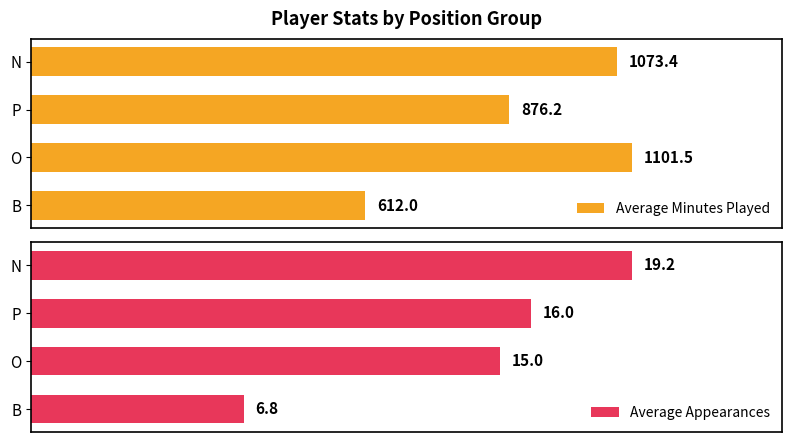

Rank the categories by Average Minutes Played value from highest to lowest.

O, N, P, B